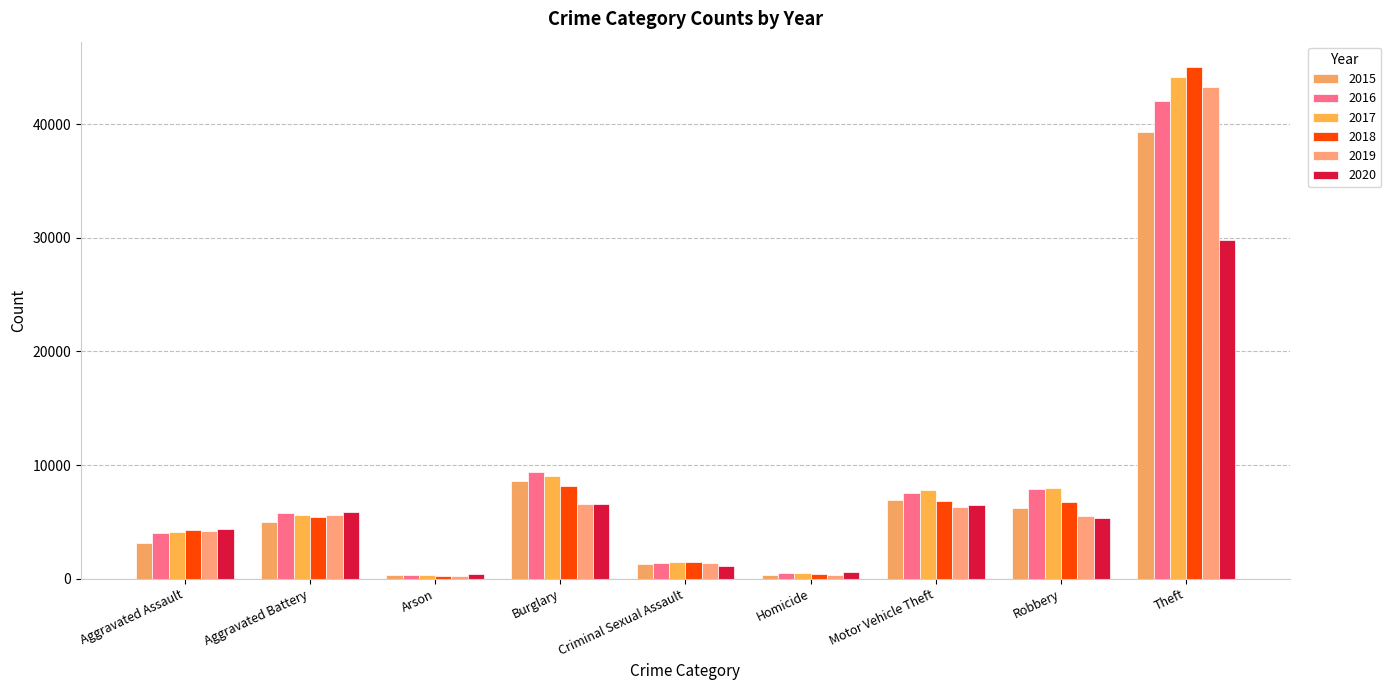

What are all the series names shown in the legend?

2015, 2016, 2017, 2018, 2019, 2020